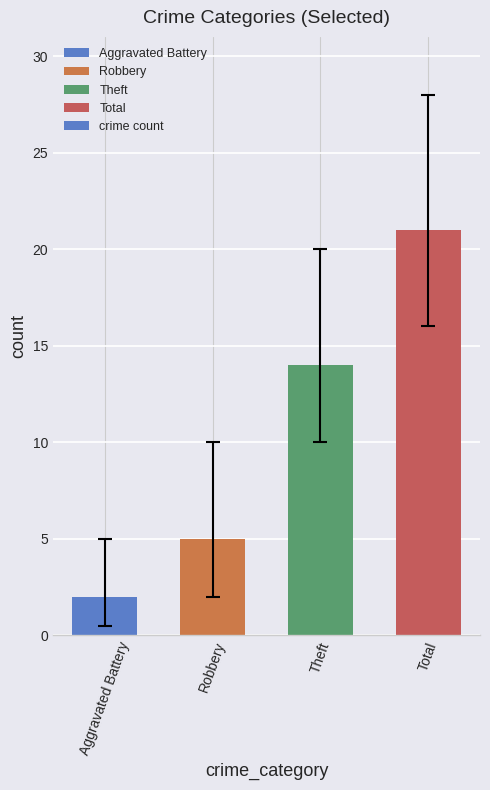

List the labels in order of value, smallest first.

Aggravated Battery, Robbery, Theft, Total